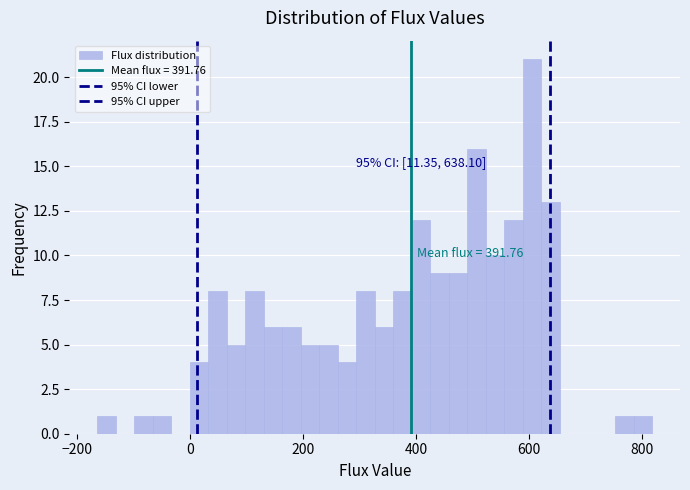

Around what value on the x-axis is the tallest bar? Give the approximate position of its centre, as read against the axis.

600